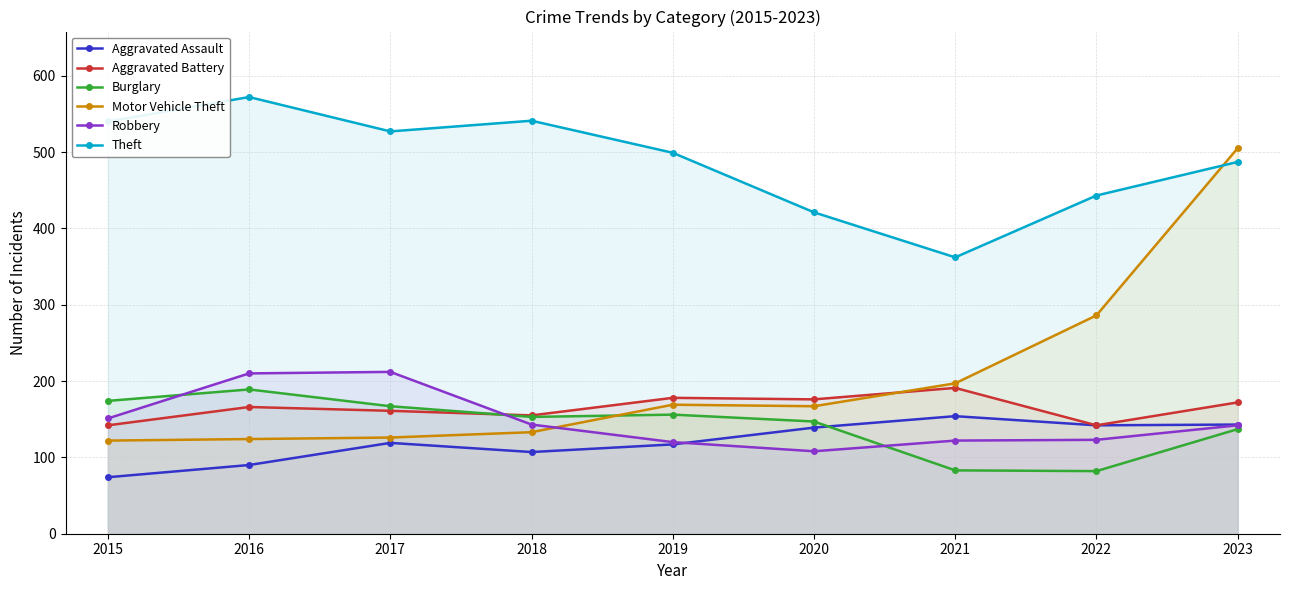

True or false: Burglary and Robbery cross at least once.

True